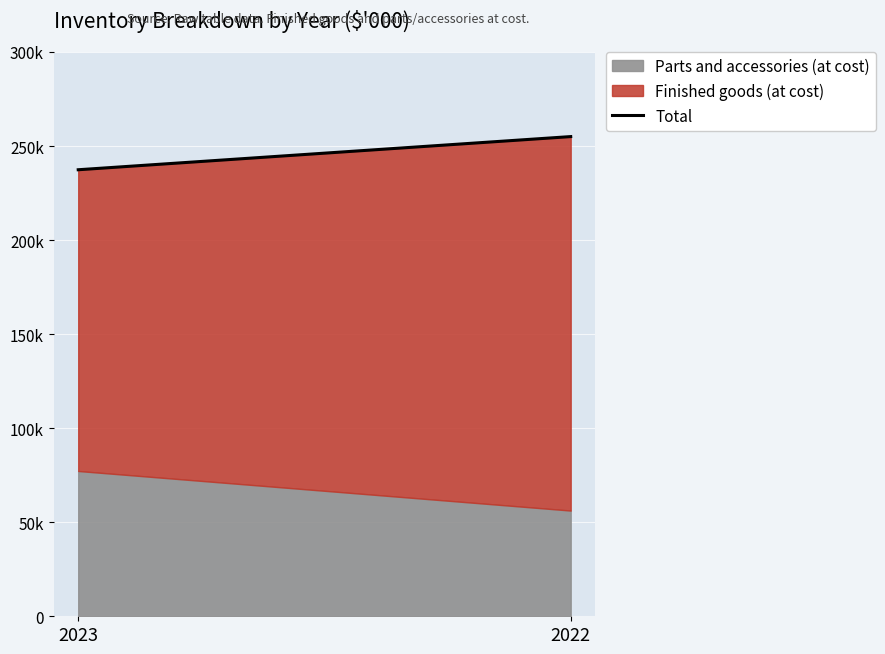

Is it true that the value at 2022 is 255028?

True